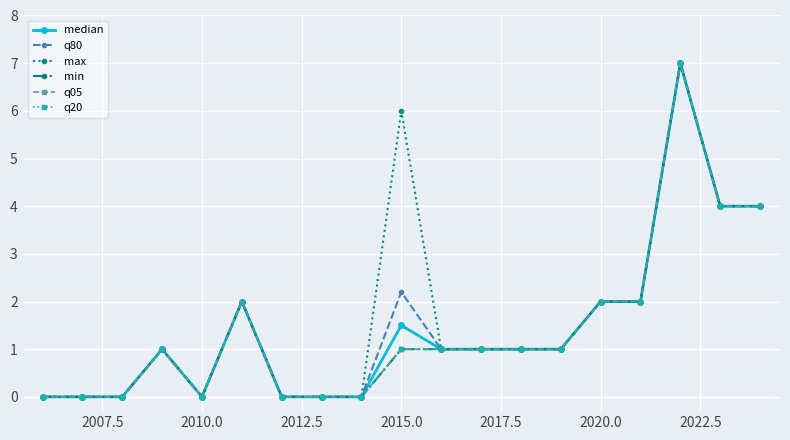

What is the average value of the min series?

1.4